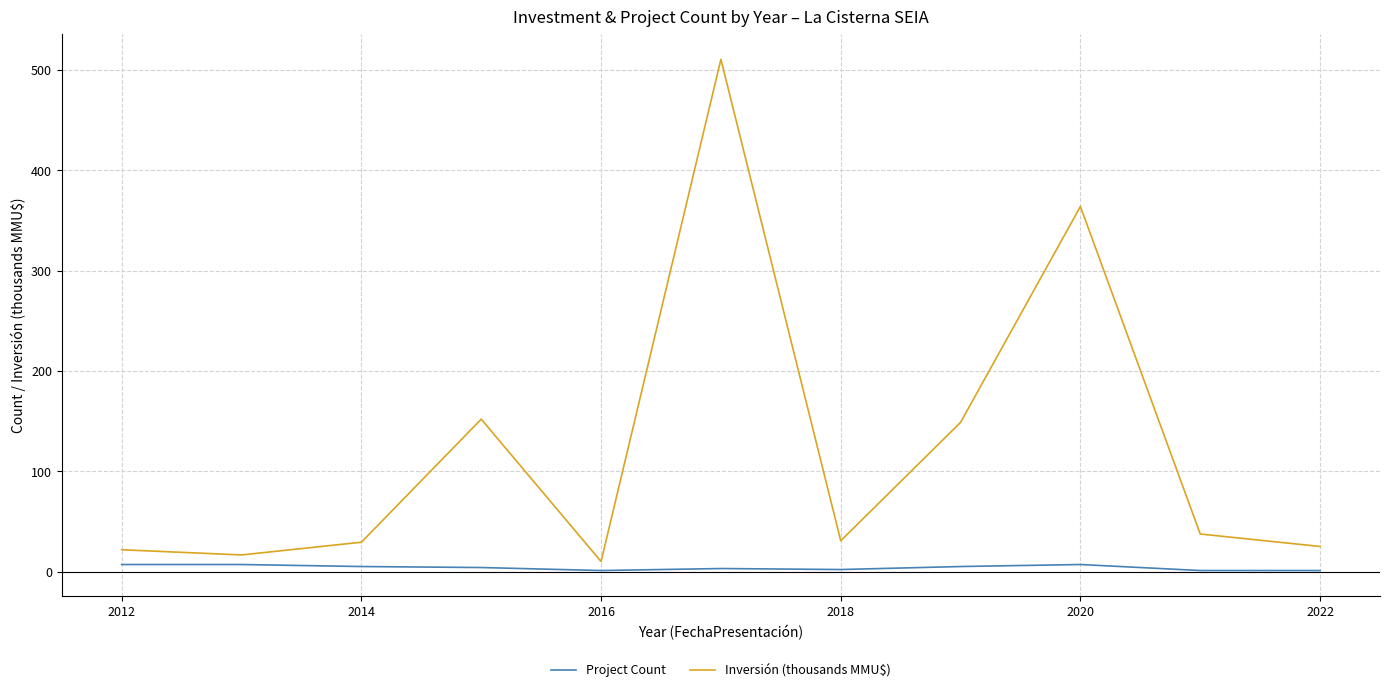

What is the difference between the maximum and minimum values in the Inversión (thousands MMU$) series?

500.6